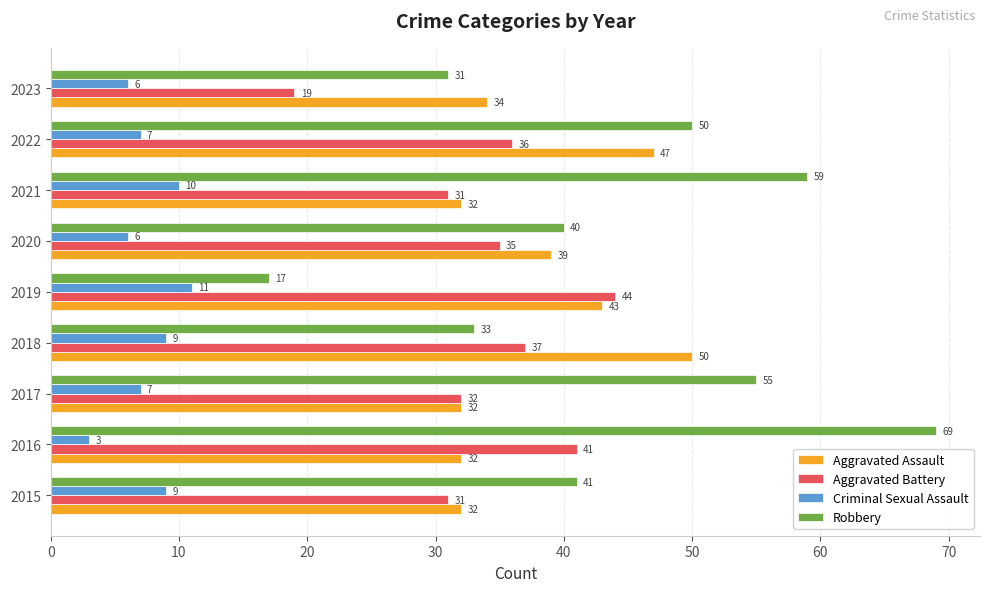

What is the difference between the highest and lowest values at 2018?

41